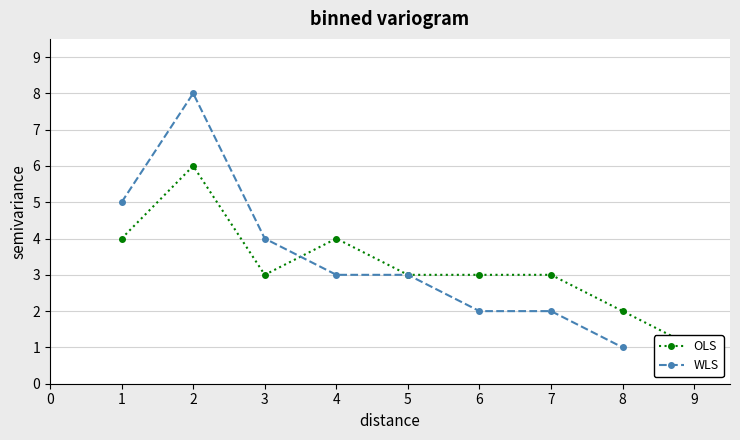

What is the maximum value for OLS?

6.0